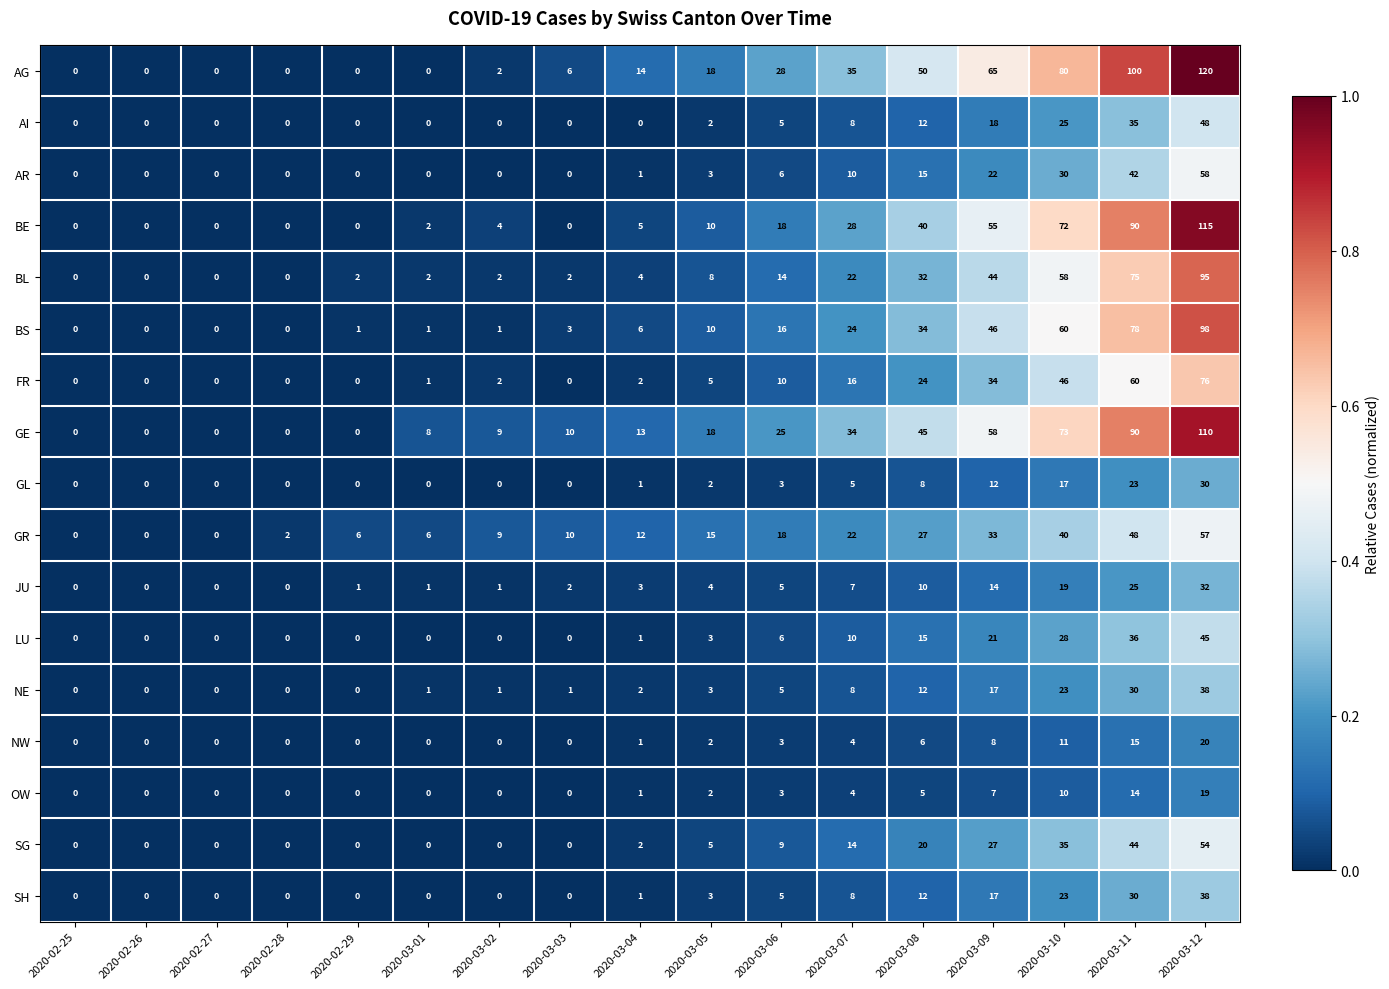

True or false: BL has a value of 49 at 2020-03-08.

False